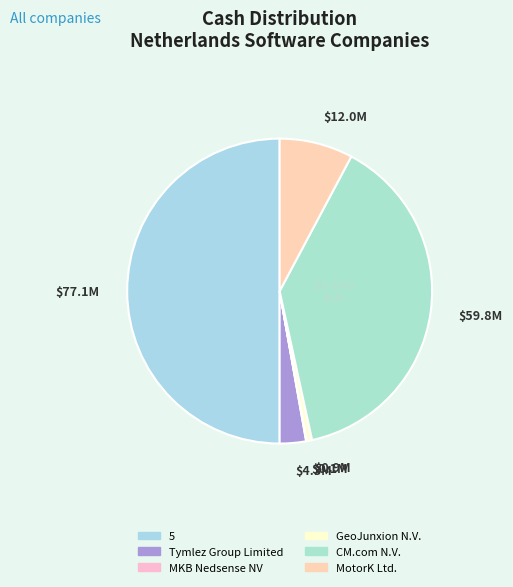

The $4.3M slice represents 3% of the pie. True or false?

True